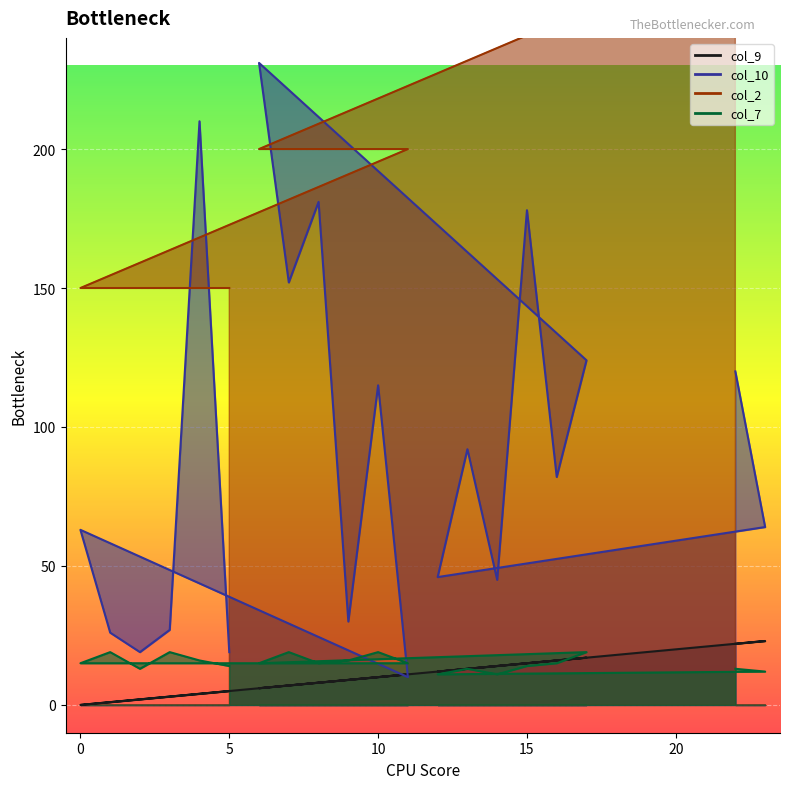

In col_10, how many points are lower than both neighbors (excluding endpoints)?

7